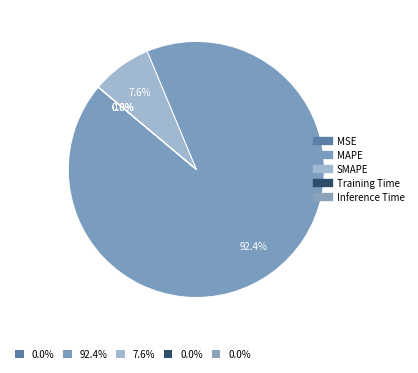

Do SMAPE and MSE together represent more than half of the pie?

No